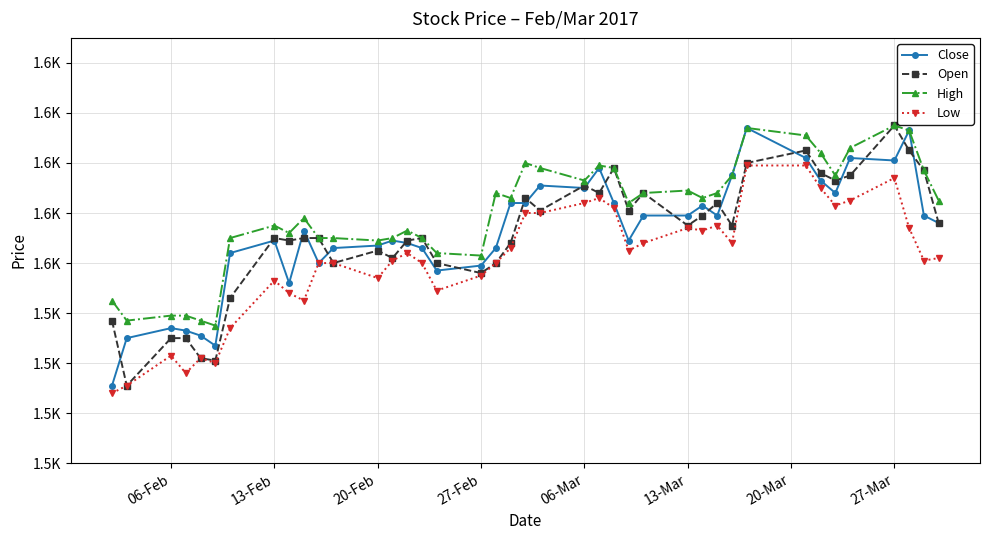

True or false: Low and Close cross at least once.

False